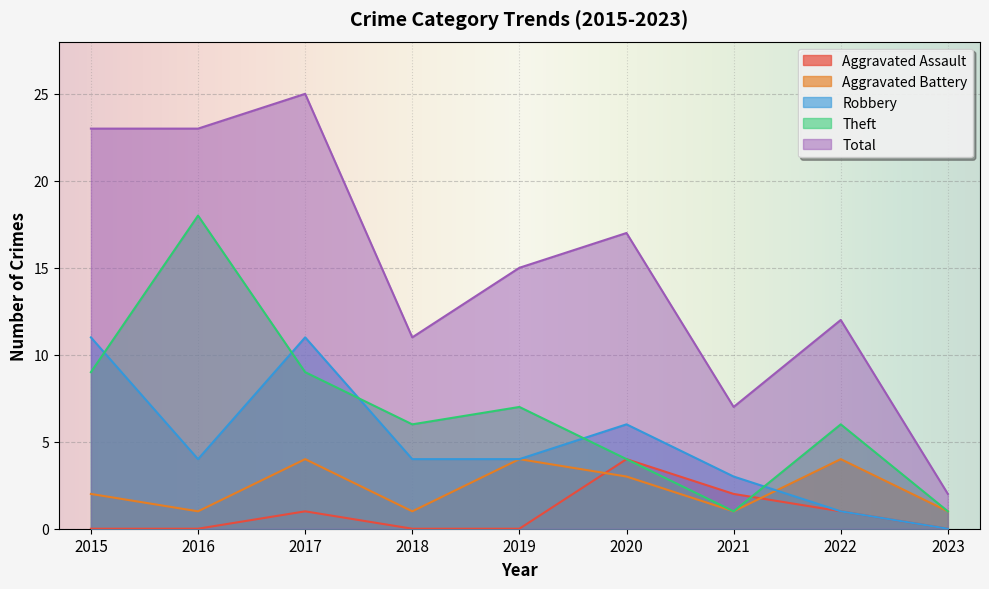

True or false: Total has a value of 3 at 2023.

False